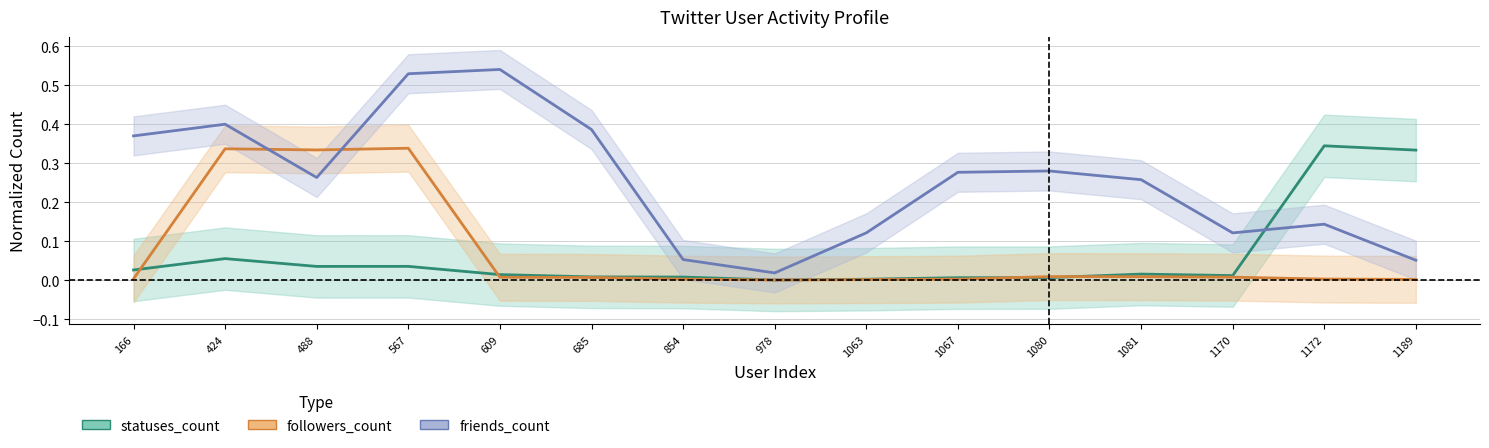

What is the average value of the friends_count series?

0.3